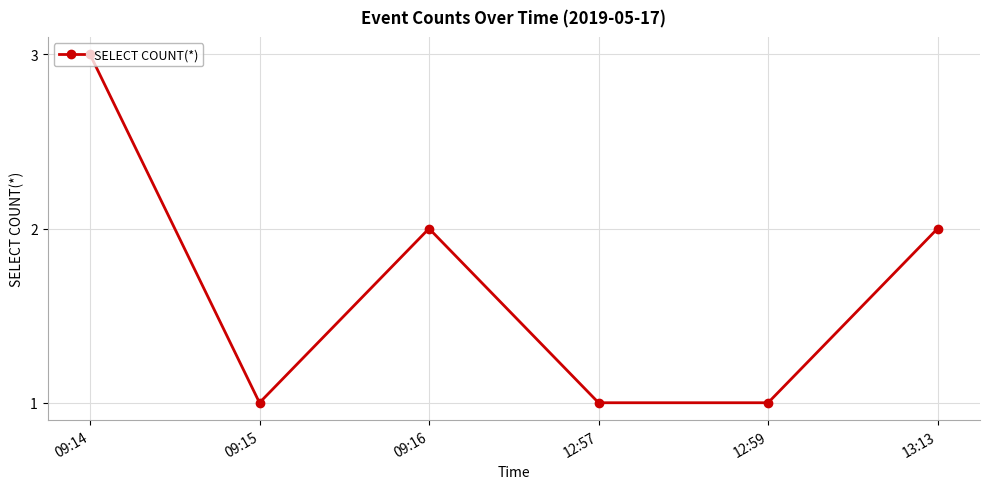

Does the chart display data point markers on the line(s)?

Yes